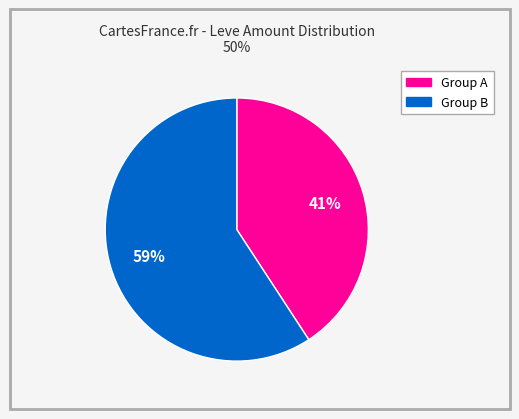

Is there any slice that represents more than half of the pie?

Yes